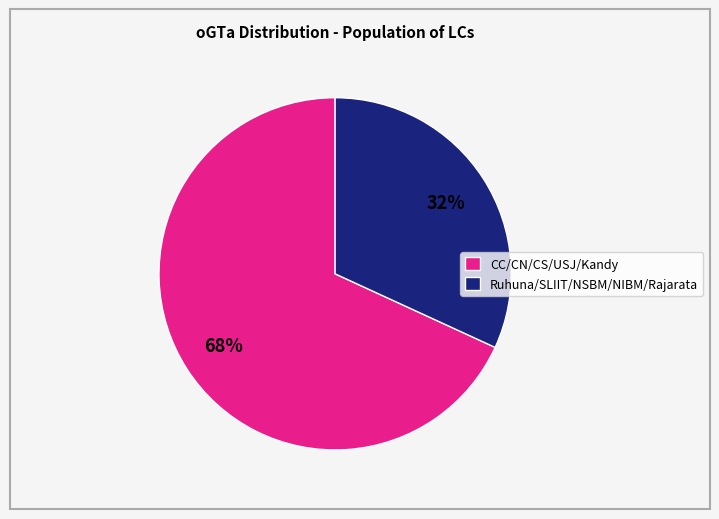

Is it true that CC/CN/CS/USJ/Kandy is 68% of the pie?

True